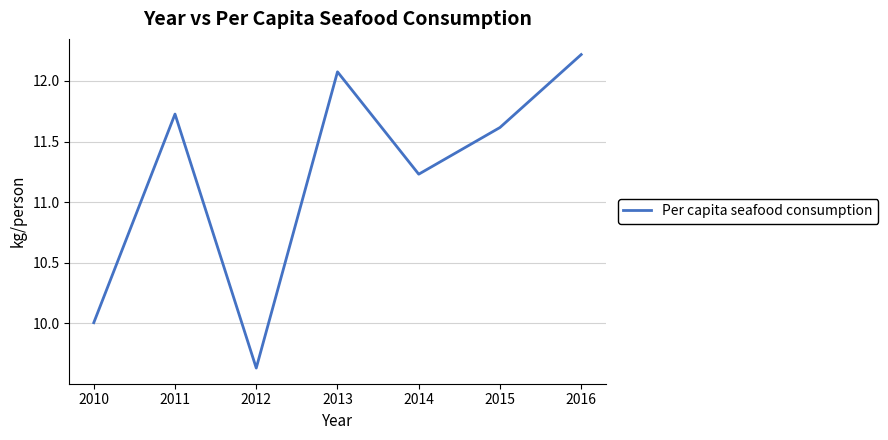

Is it true that the value at 2011 is 11.7?

True